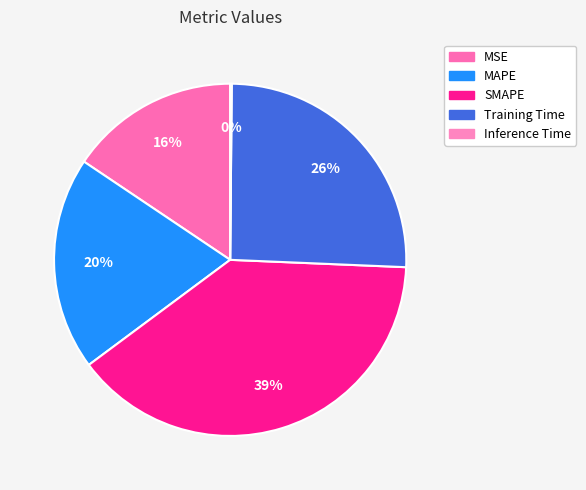

How many slices are in this pie chart?

5